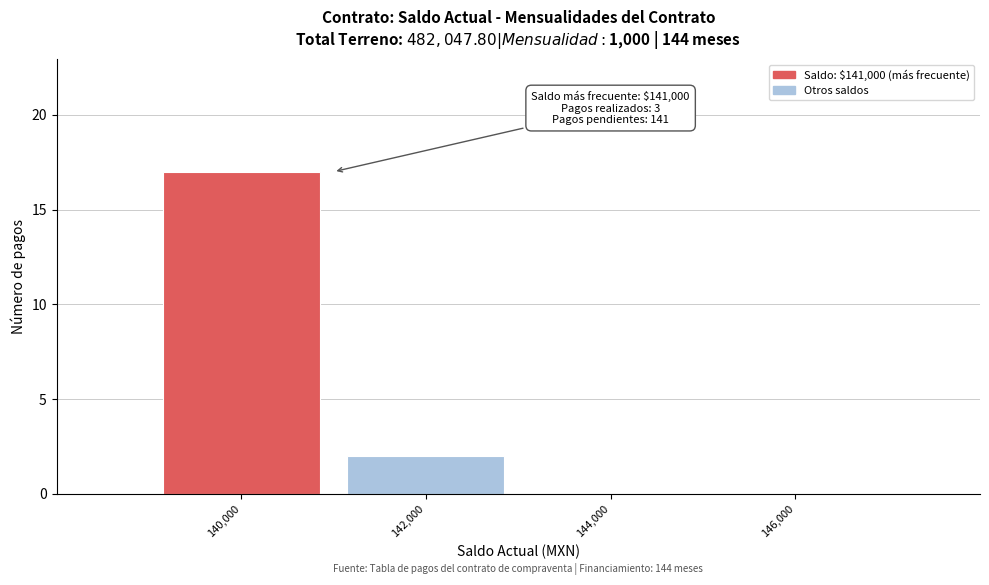

Reading left to right, transcribe all the data shown in this chart.

140,000=17	142,000=2	144,000=0	146,000=0